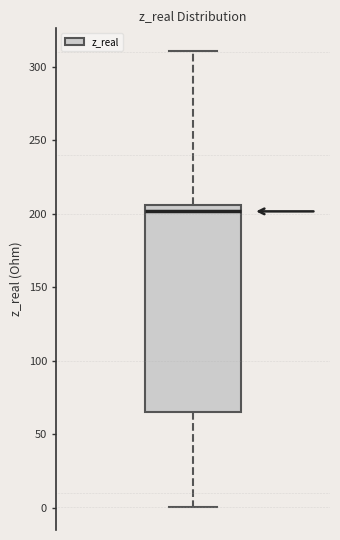

Transcribe this box plot: give where the median line is, the range the box spans, and where the two whiskers end, as read against the y-axis. The values are not printed on the chart, so give them approximately, as read against the axis.

median 200, box 65 to 205, whiskers 0 to 310